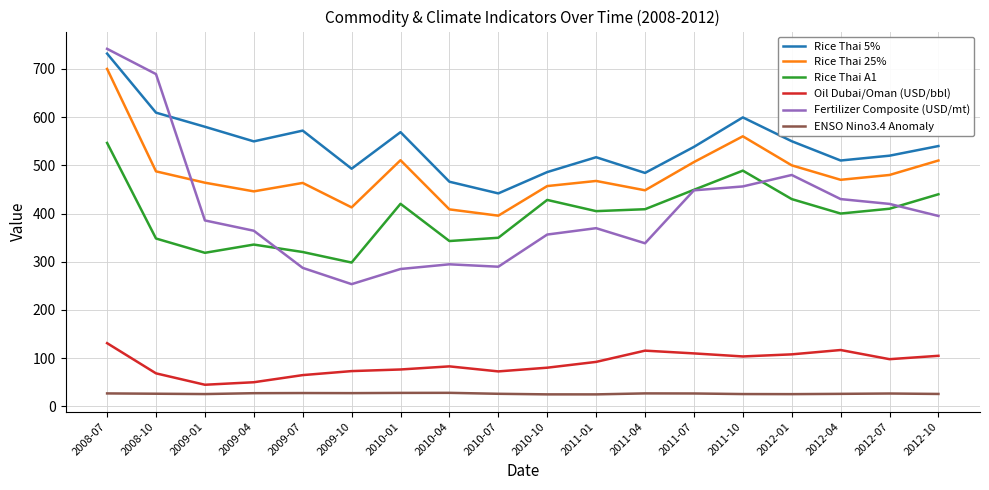

Rank the series by their maximum value, from lowest to highest.

ENSO Nino3.4 Anomaly, Oil Dubai/Oman (USD/bbl), Rice Thai A1, Rice Thai 25%, Rice Thai 5%, Fertilizer Composite (USD/mt)